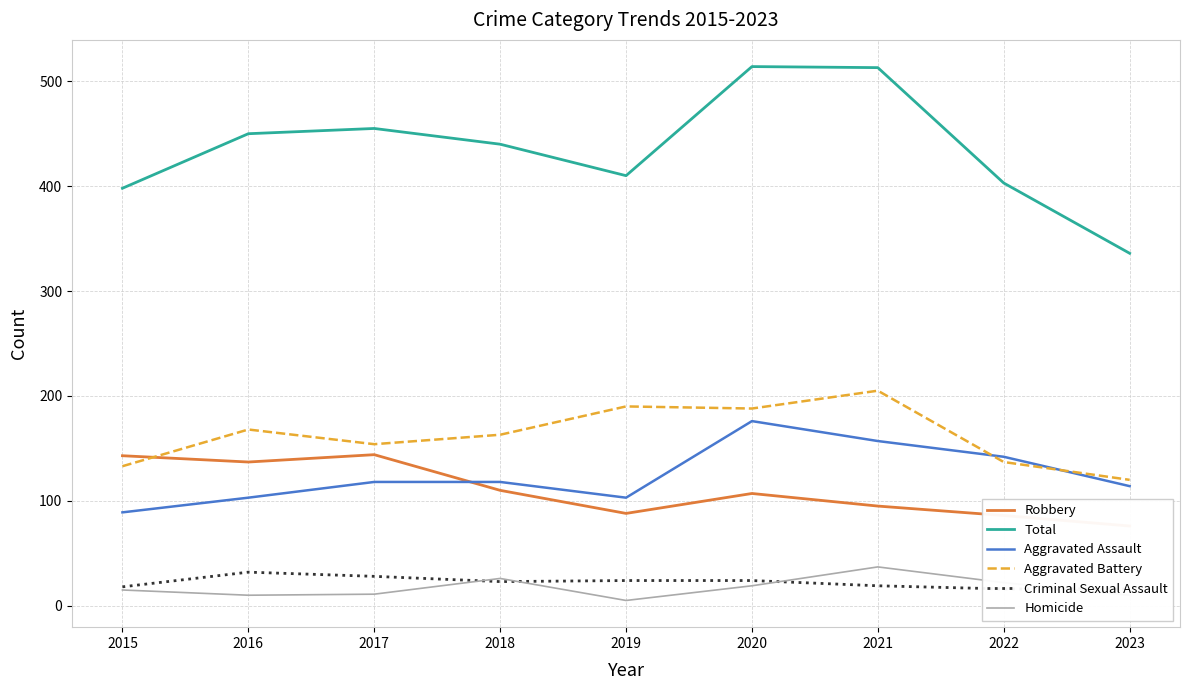

What is the average value of the Aggravated Battery series?

162